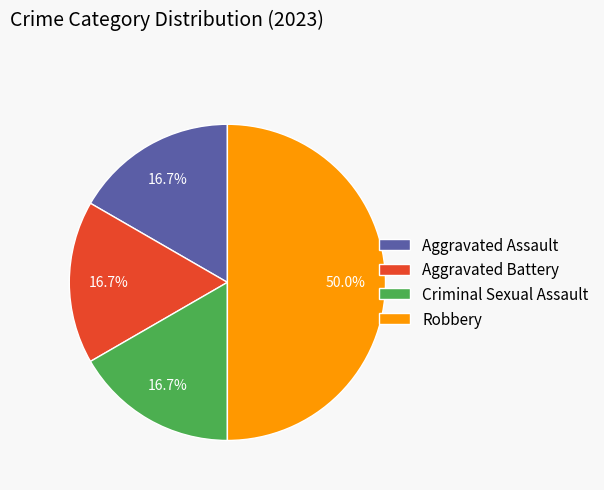

Does Criminal Sexual Assault represent more than half of the total?

No